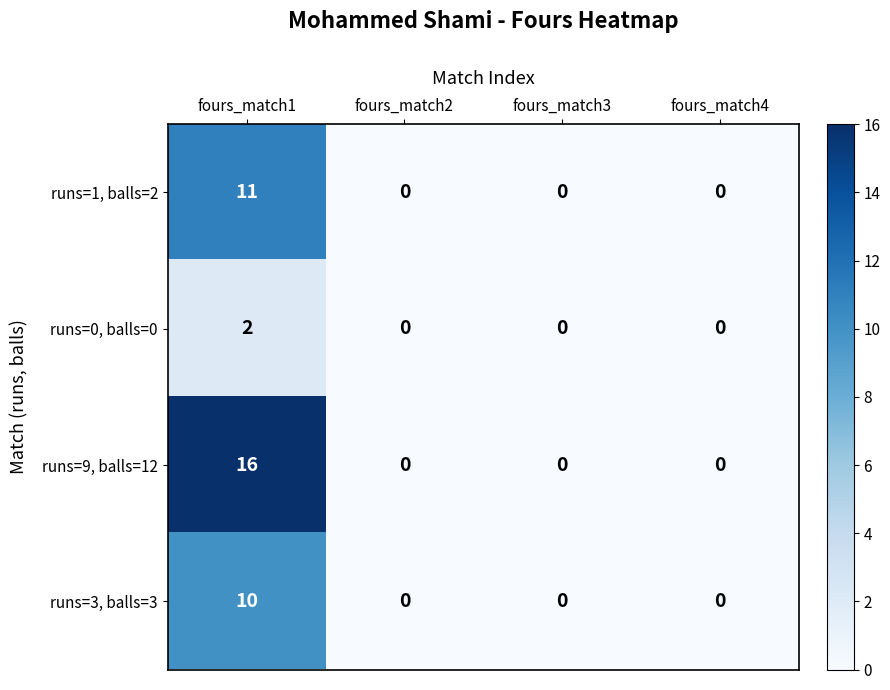

The runs=3, balls=3 series shows 10 at fours_match1. True or false?

True